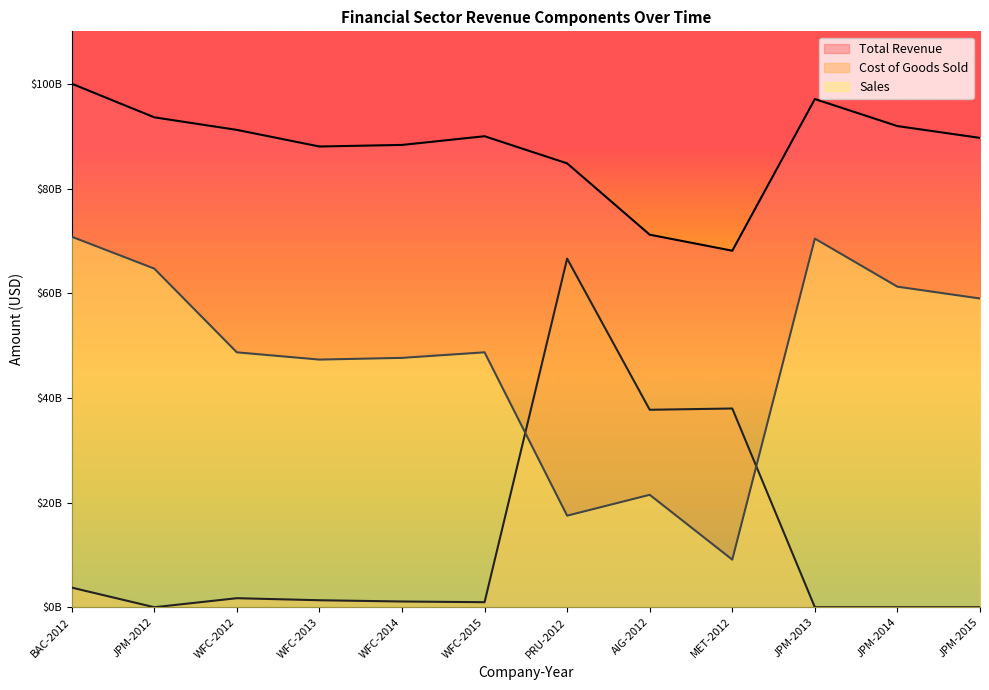

After their last crossing, which series has the higher values: Cost of Goods Sold or Sales?

Sales